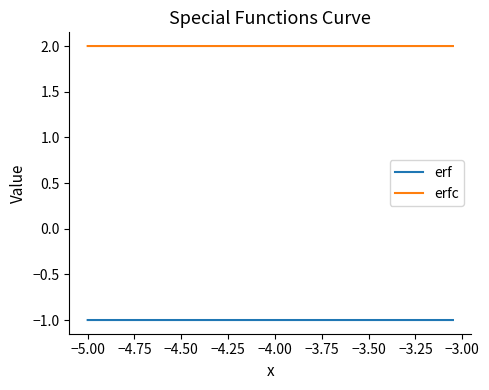

What is the highest value of the erf series?

-1.0